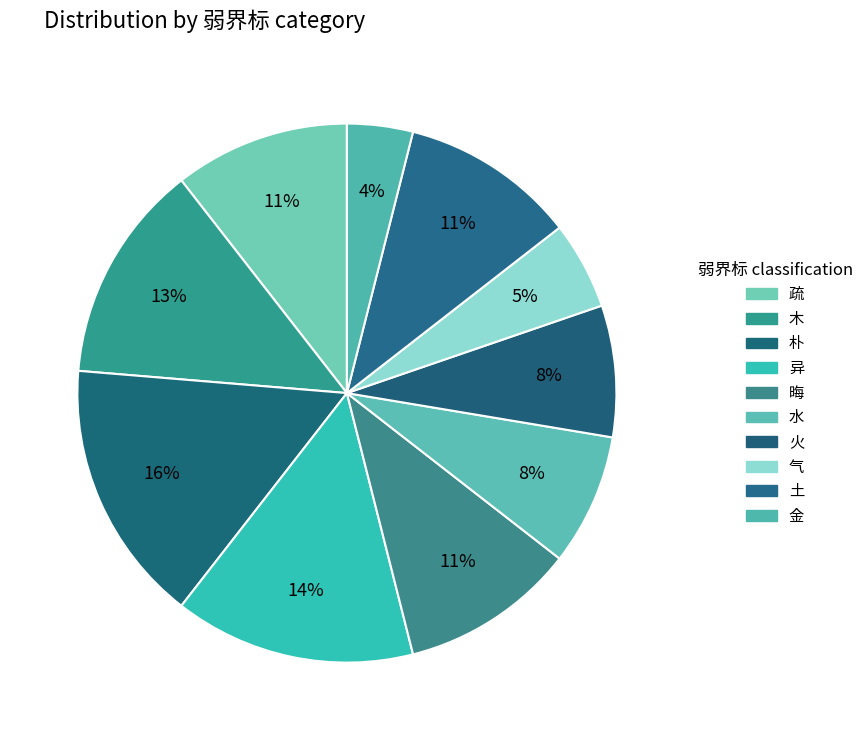

How many segments does this pie chart have?

10